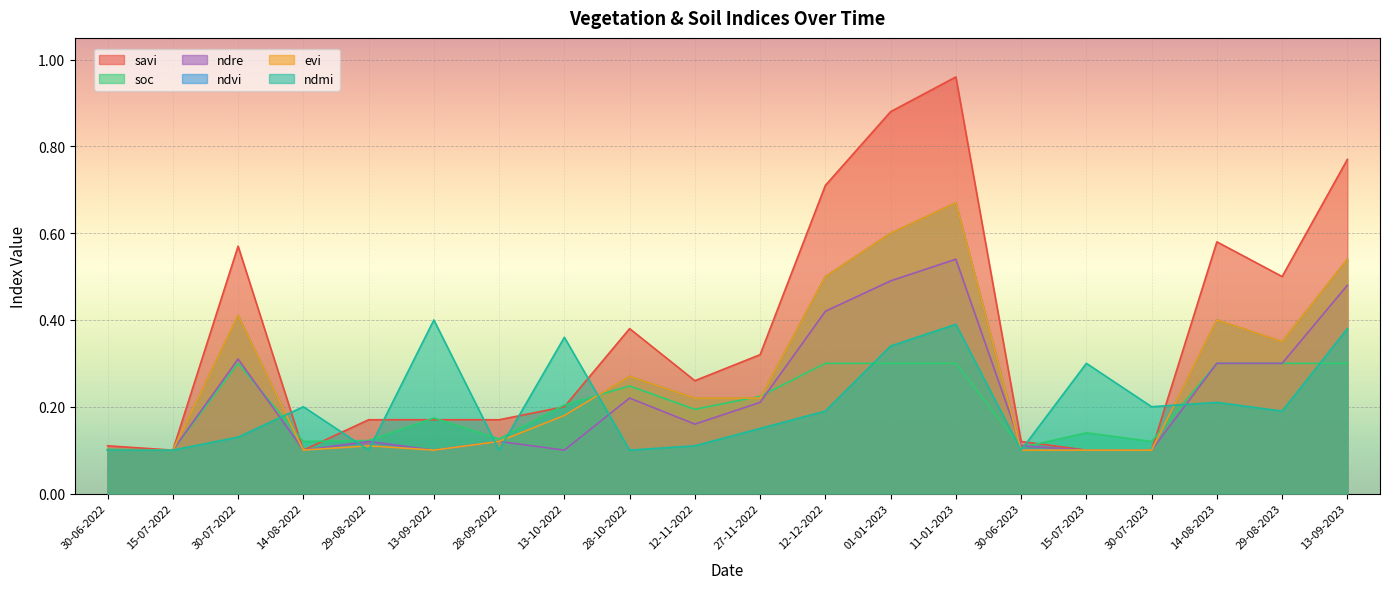

What is the label of the 10th point from the left?

12-11-2022